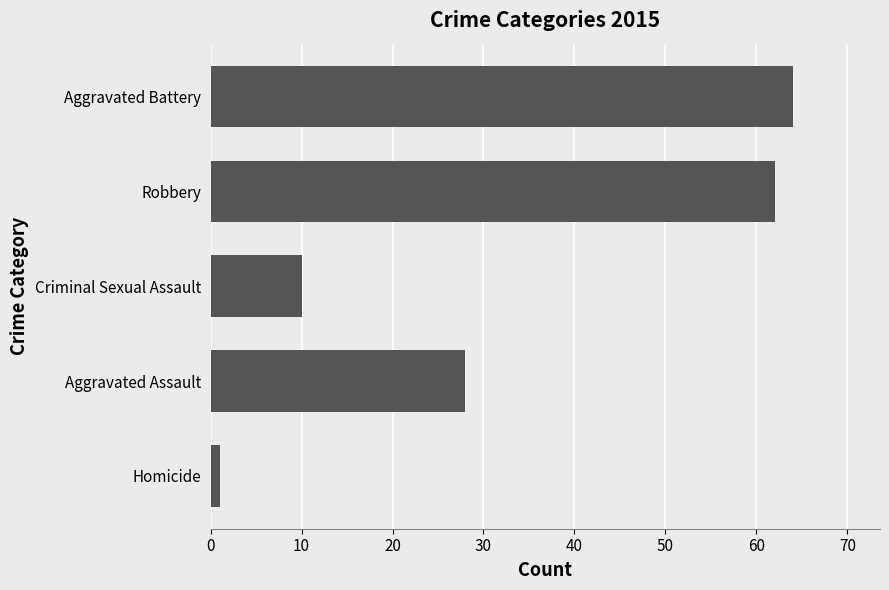

What is the minimum value shown in the chart?

1